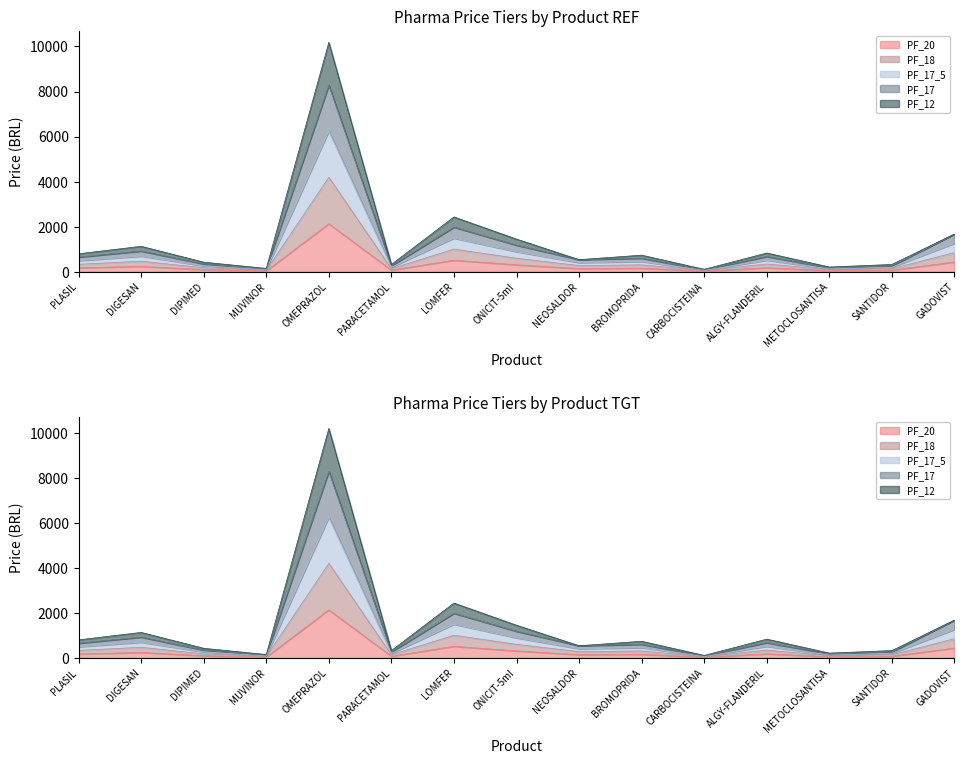

In PF_12, how many points are lower than both neighbors (excluding endpoints)?

5